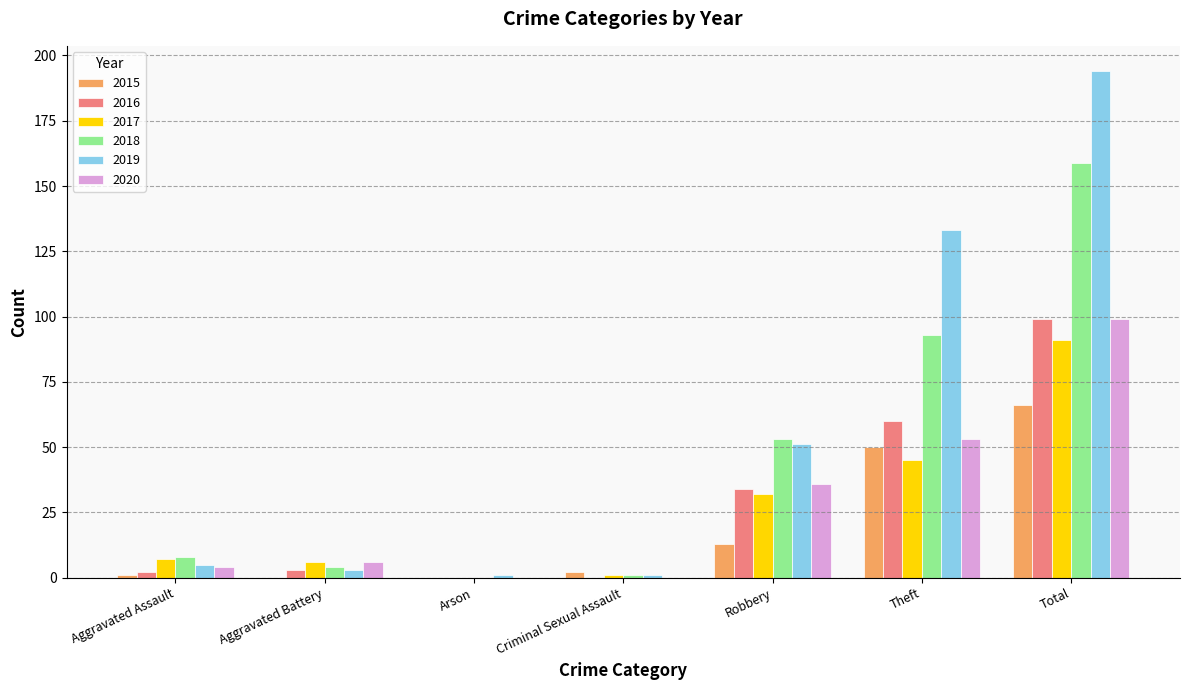

At which category is the sum across all series the highest?

Total